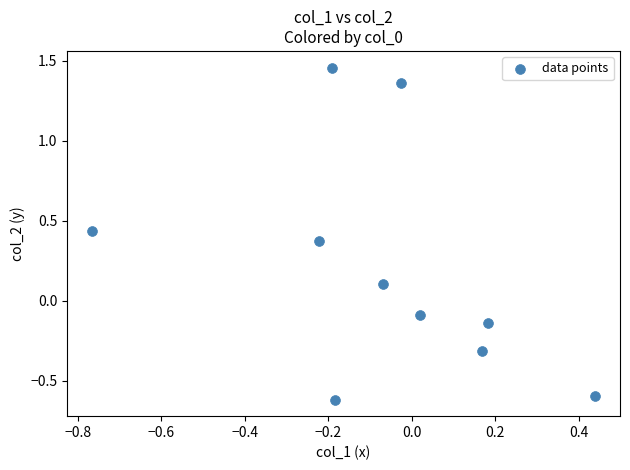

What is the range of X values (max minus min)?

1.2